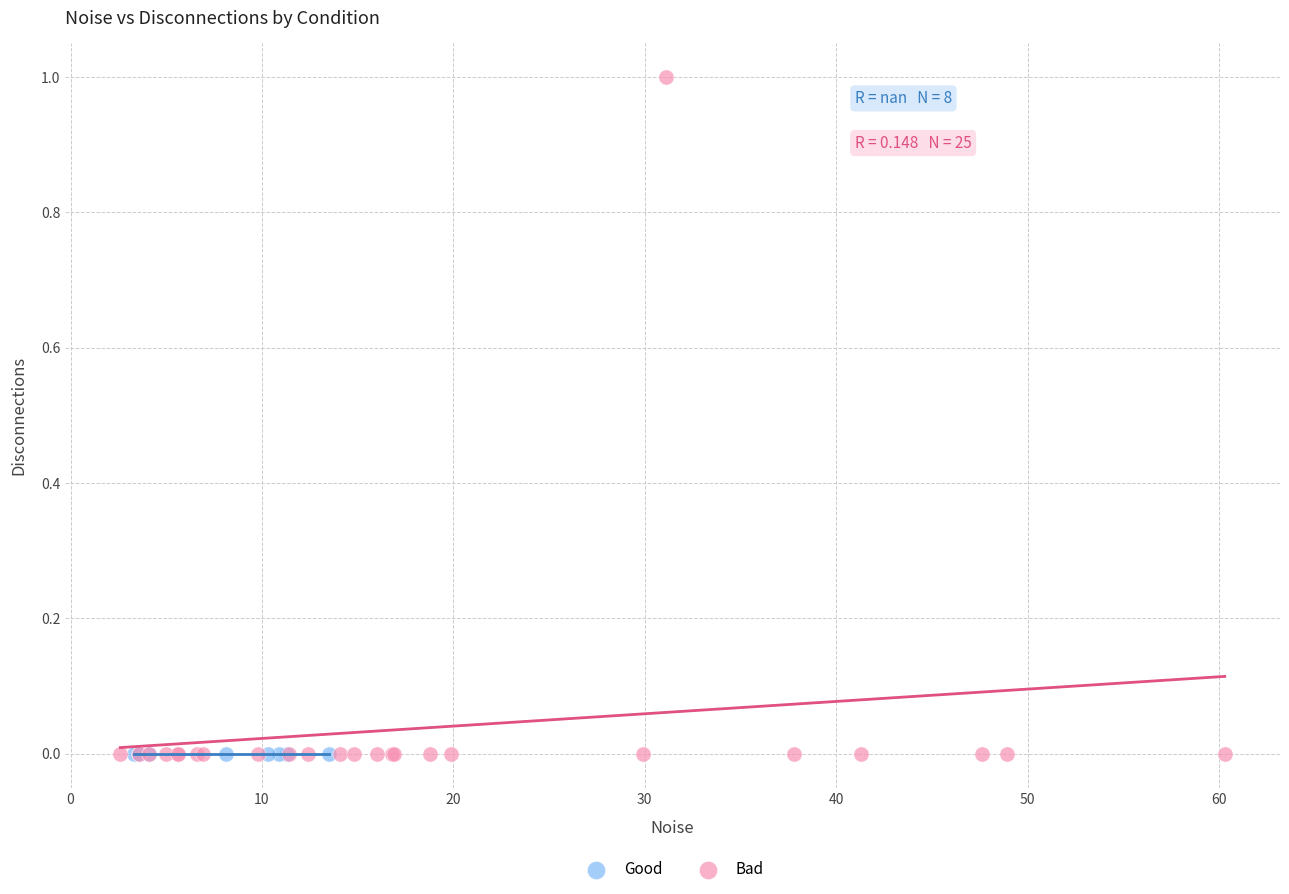

Which series reaches the maximum Y coordinate?

Bad